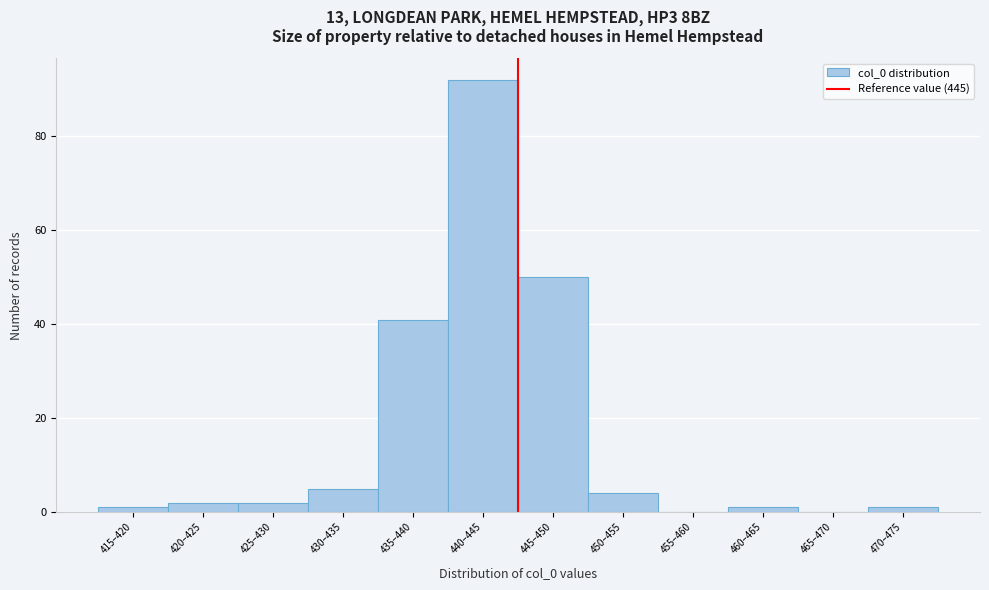

Reading left to right, transcribe all the data shown in this chart.

415–420=1	420–425=2	425–430=2	430–435=5	435–440=41	440–445=92	445–450=50	450–455=4	455–460=0	460–465=1	465–470=0	470–475=1